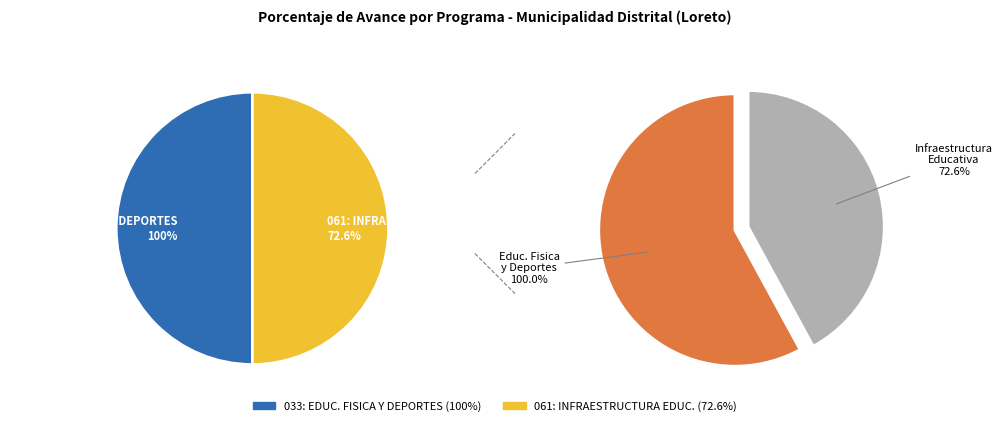

How many segments does this pie chart have?

2